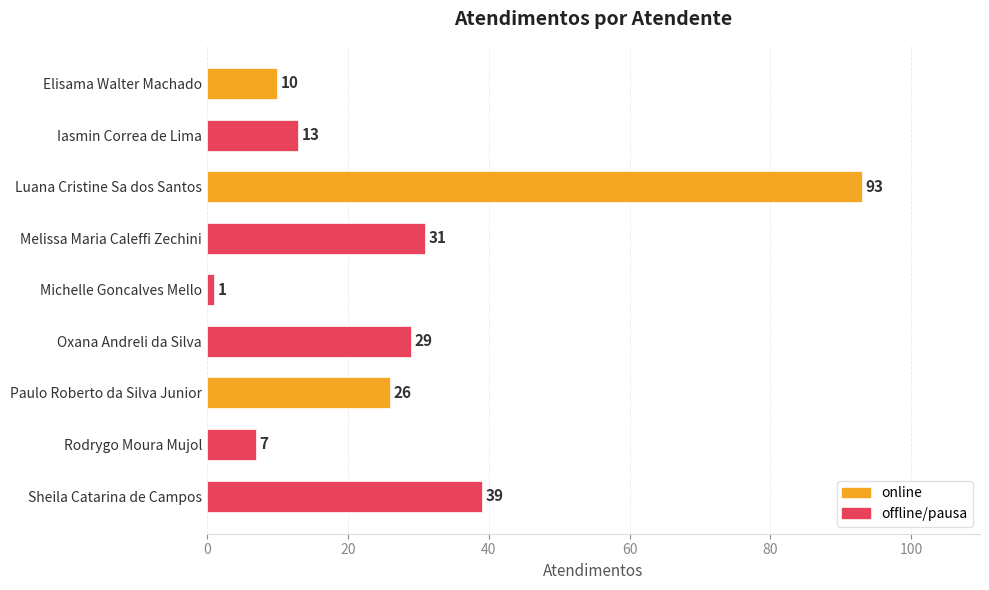

What is the sum of all values?

249